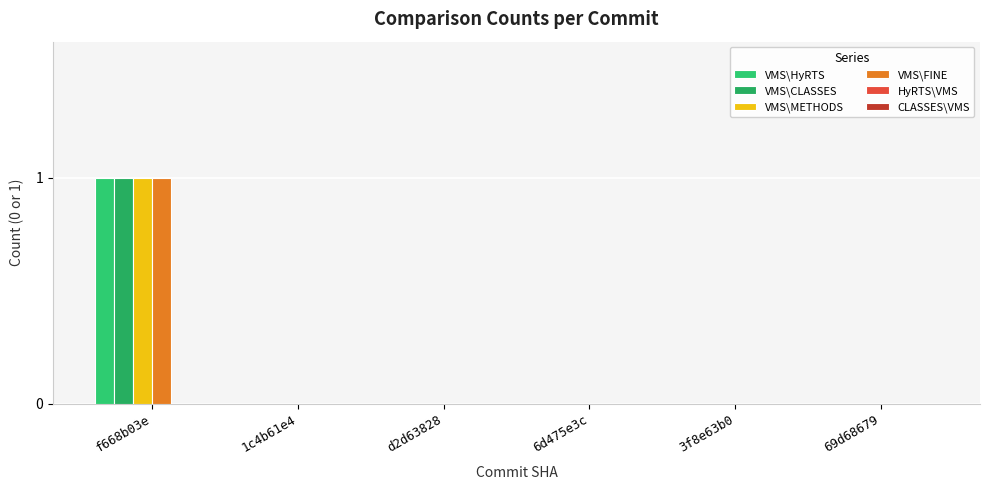

At which category does the chart reach its peak across all series?

f668b03e